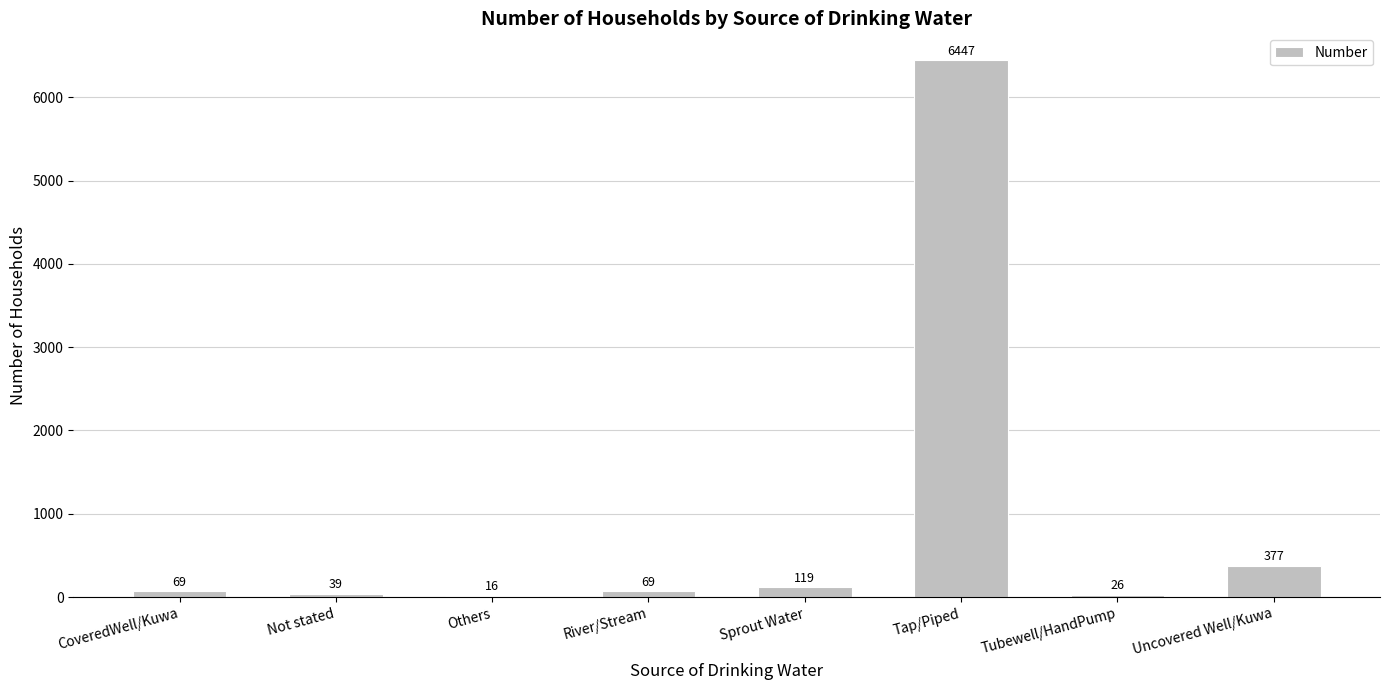

How many series are shown in this chart?

1